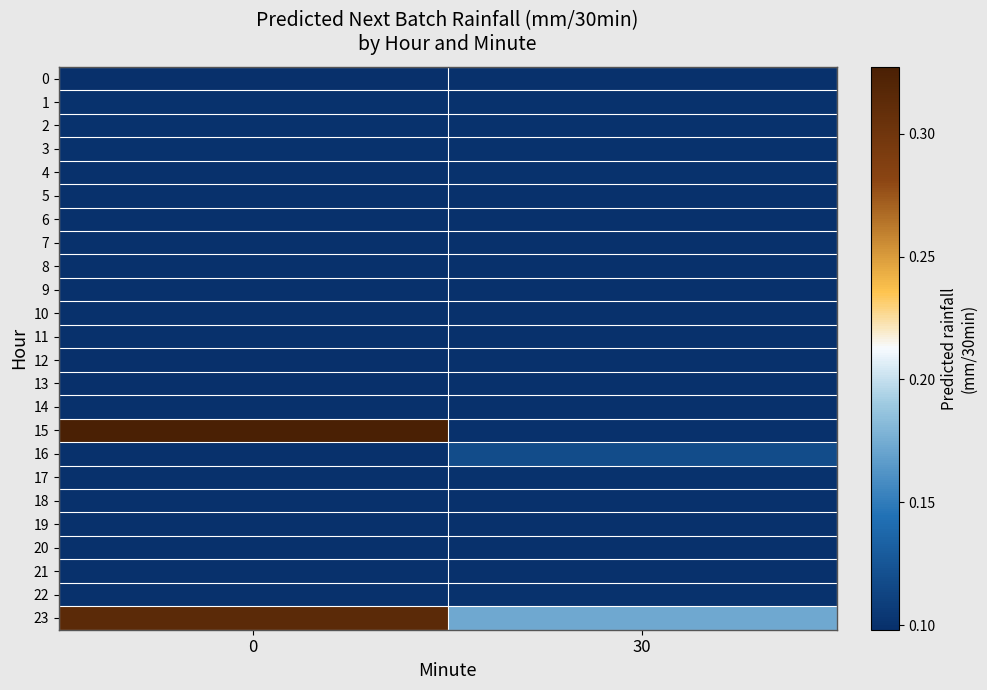

Reading left to right, extract all data points from this chart.

0: 0=0.1	30=0.1
1: 0=0.1	30=0.1
2: 0=0.1	30=0.1
3: 0=0.1	30=0.1
4: 0=0.1	30=0.1
5: 0=0.1	30=0.1
6: 0=0.1	30=0.1
7: 0=0.1	30=0.1
8: 0=0.1	30=0.1
9: 0=0.1	30=0.1
10: 0=0.1	30=0.1
11: 0=0.1	30=0.1
12: 0=0.1	30=0.1
13: 0=0.1	30=0.1
14: 0=0.1	30=0.1
15: 0=0.3	30=0.1
16: 0=0.1	30=0.1
17: 0=0.1	30=0.1
18: 0=0.1	30=0.1
19: 0=0.1	30=0.1
20: 0=0.1	30=0.1
21: 0=0.1	30=0.1
22: 0=0.1	30=0.1
23: 0=0.3	30=0.2